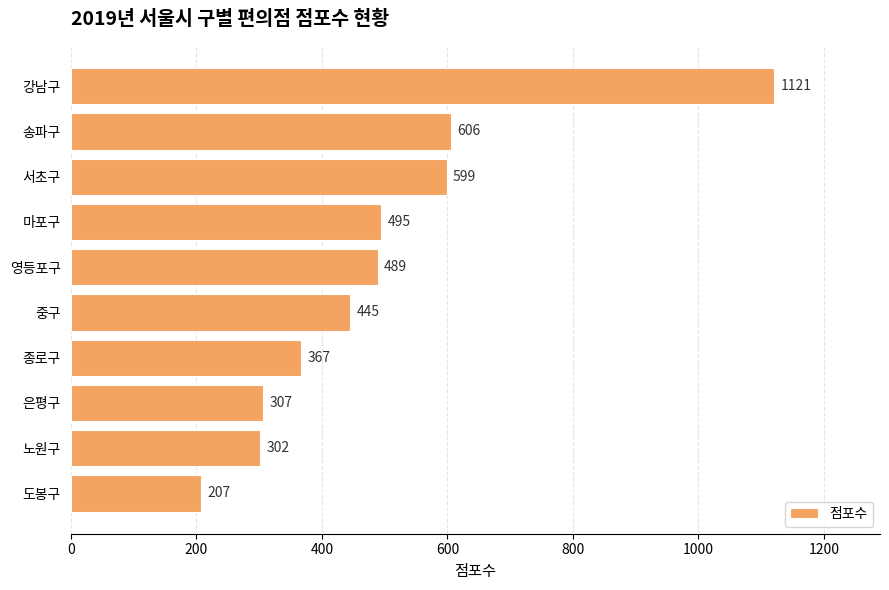

What is the difference between the maximum and minimum values?

914